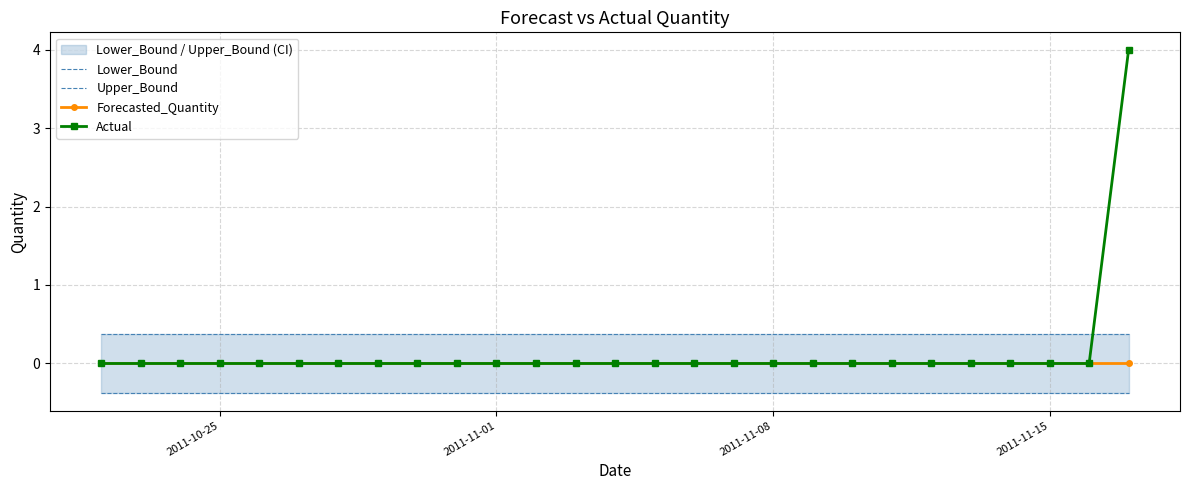

True or false: Lower_Bound and Upper_Bound intersect in this chart.

False